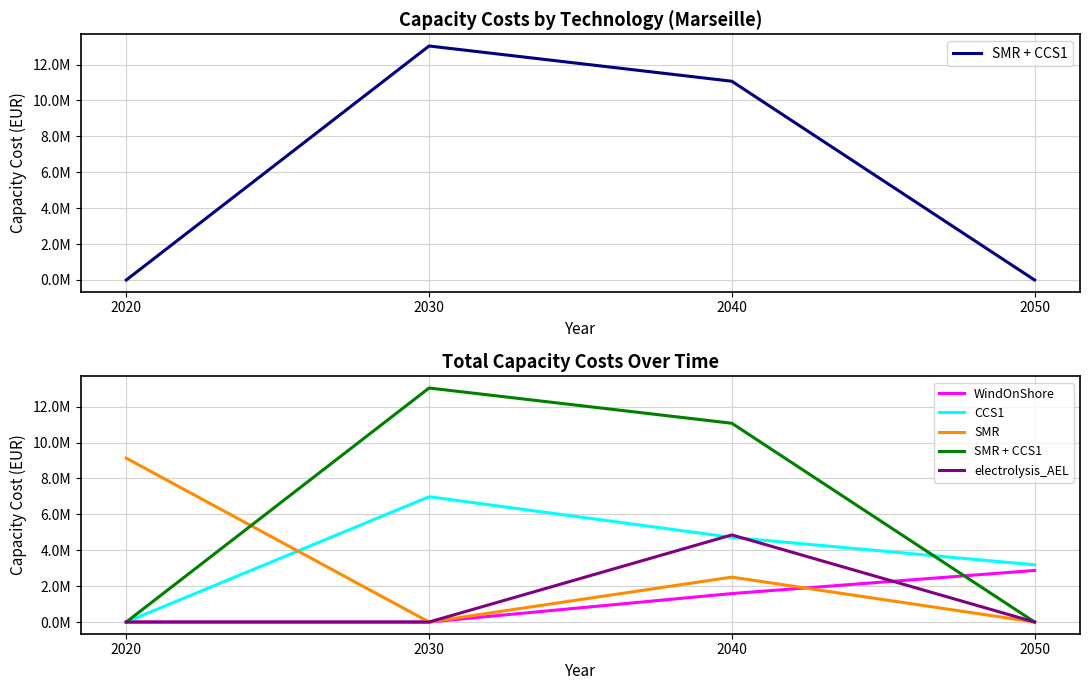

True or false: WindOnShore has more than 1 points higher than both neighbors.

False